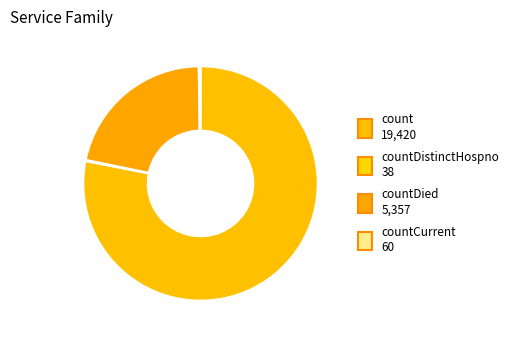

To the nearest percent, what is the difference between the largest and smallest slice percentages?

78%